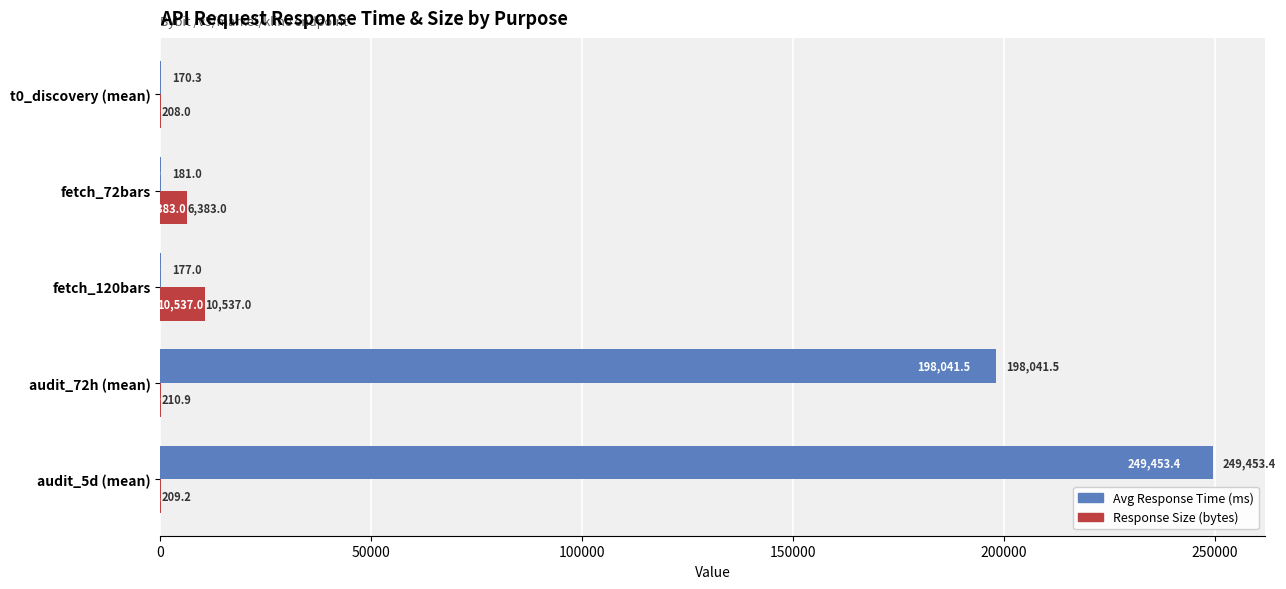

What are all the series names shown in the legend?

Avg Response Time (ms), Response Size (bytes)